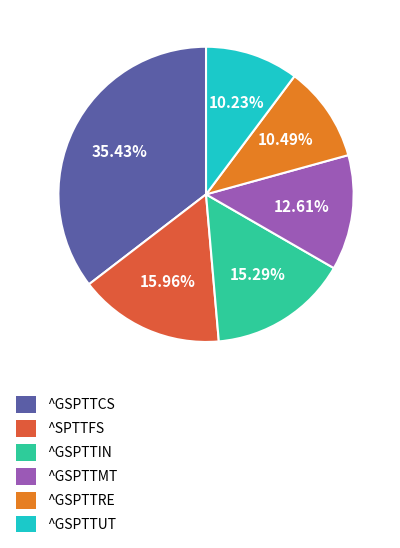

Is there a majority slice in this chart?

No